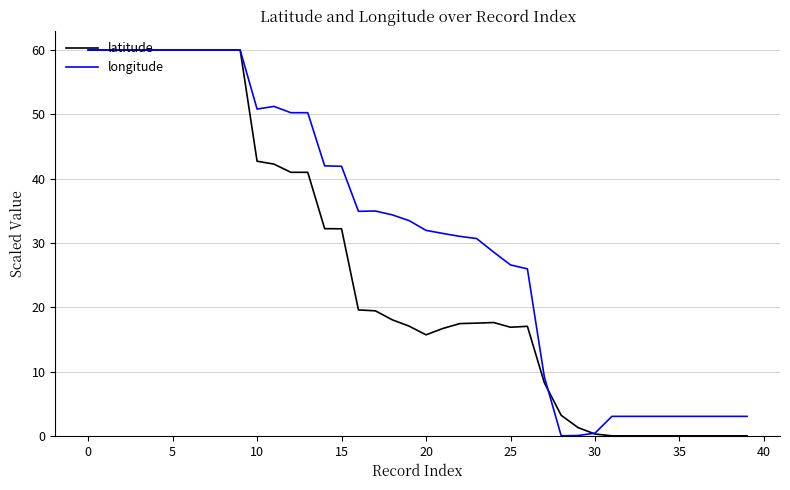

At how many categories does at least one series exceed 40?

16